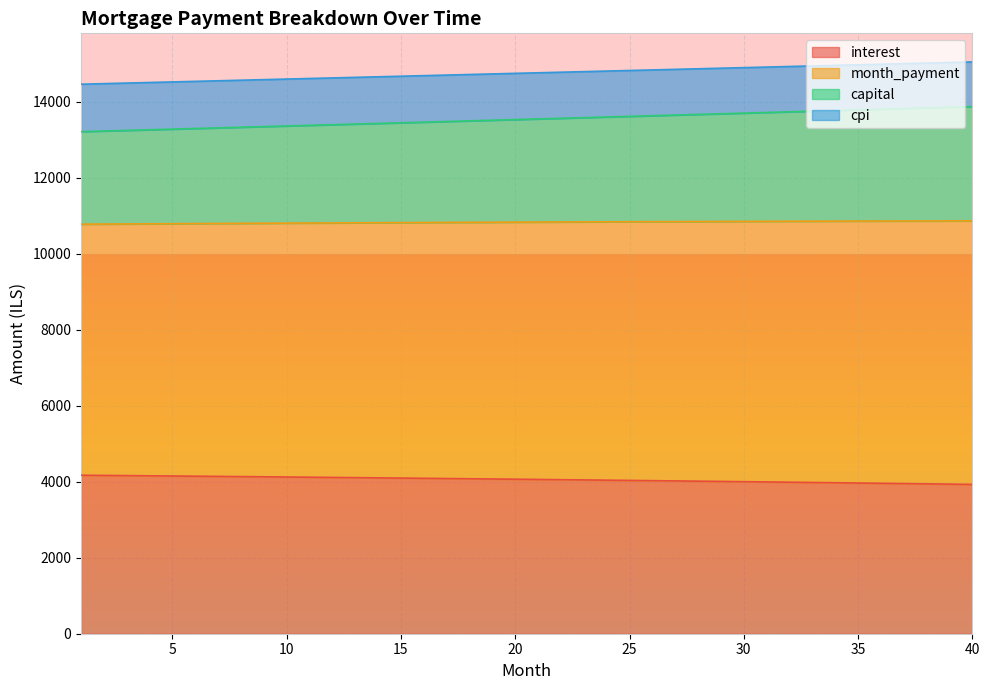

What is the spread (max minus min) of values at 27?

10832.8